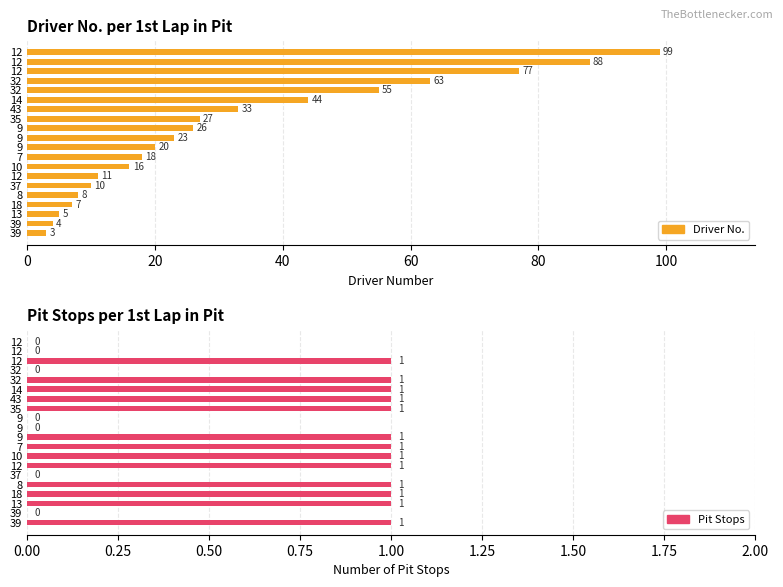

List the series in order of their overall mean, lowest first.

Stops, No.